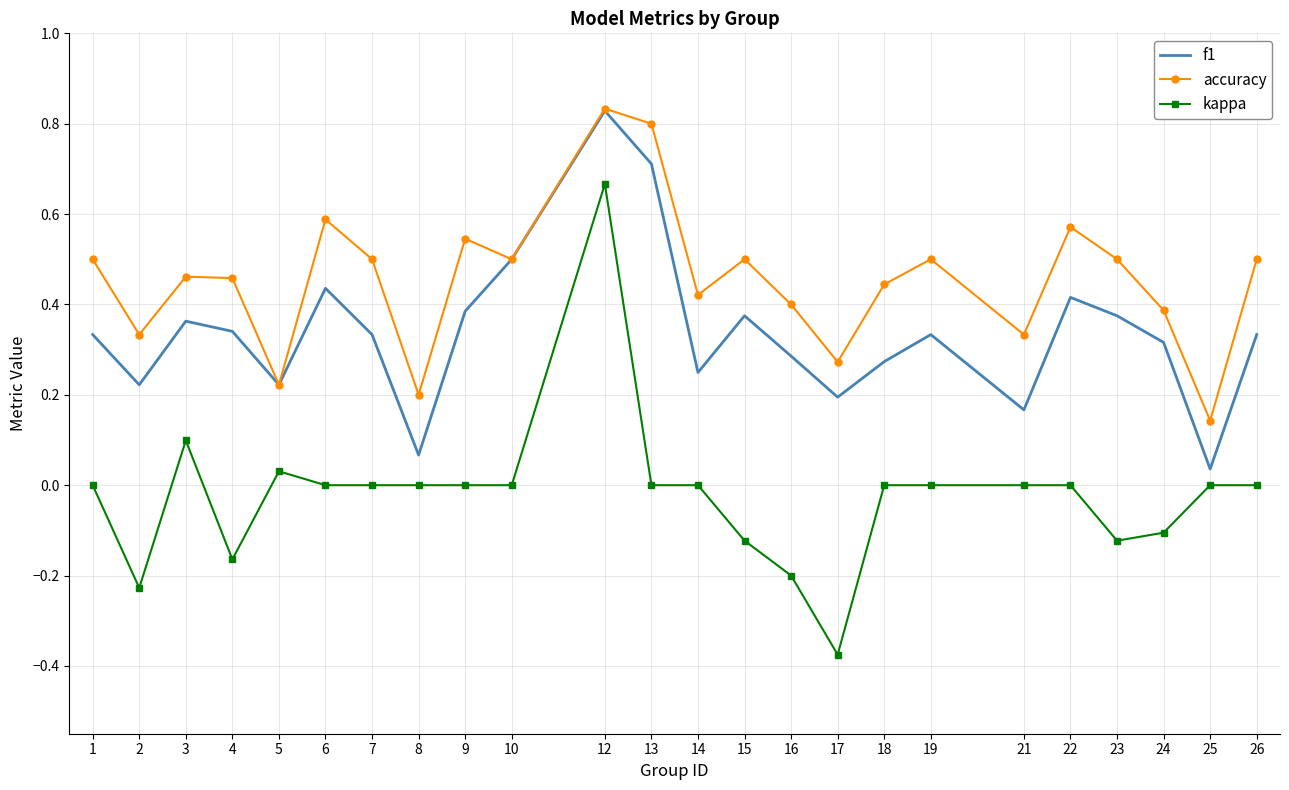

Which series changed the most between 1 and 17?

kappa